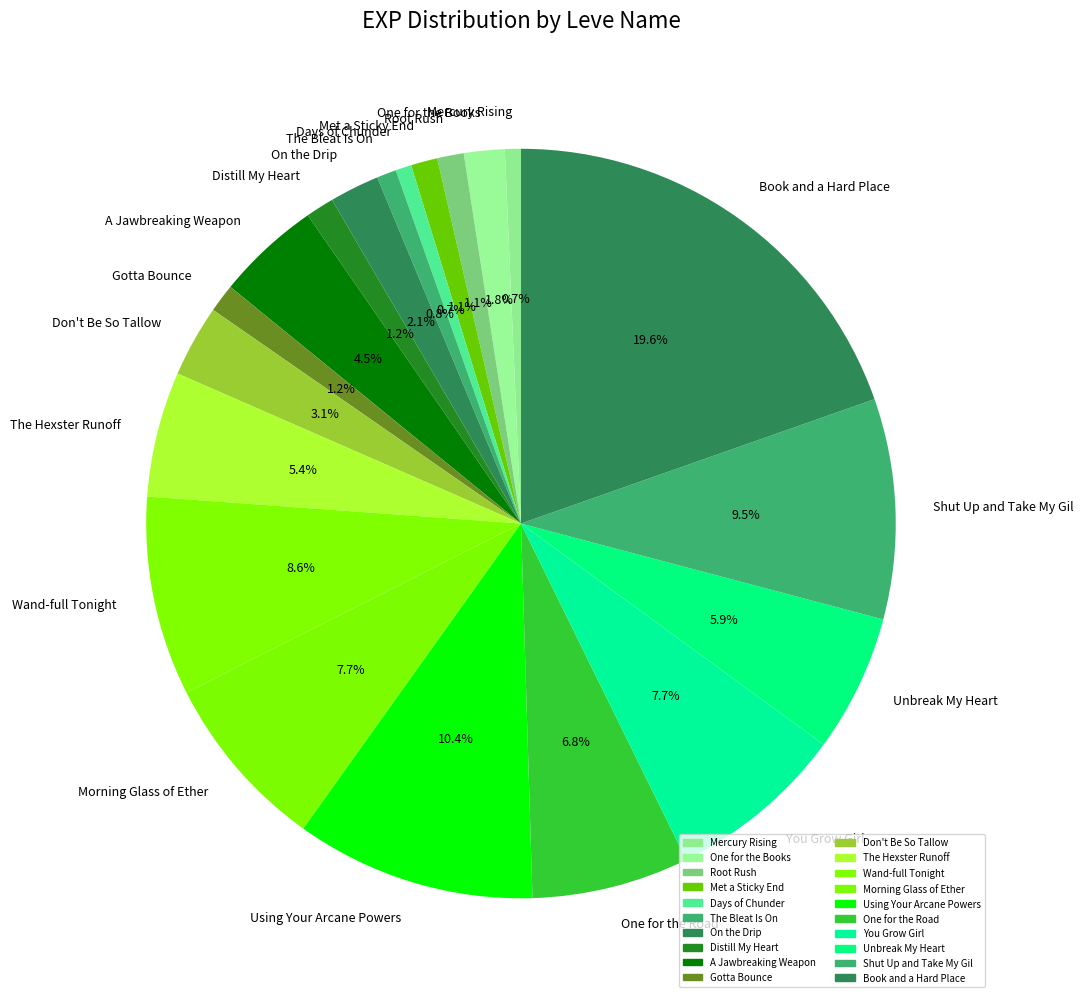

What is the ratio of the value at You Grow Girl to the value at Don't Be So Tallow?

2.5